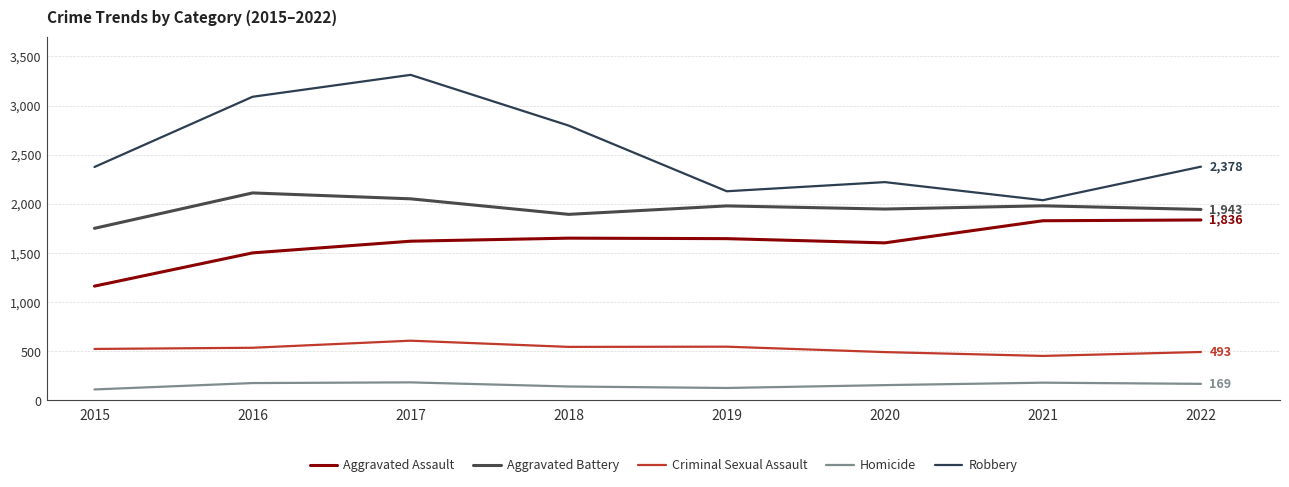

Which has a higher value, 2020 or 2016?

2020